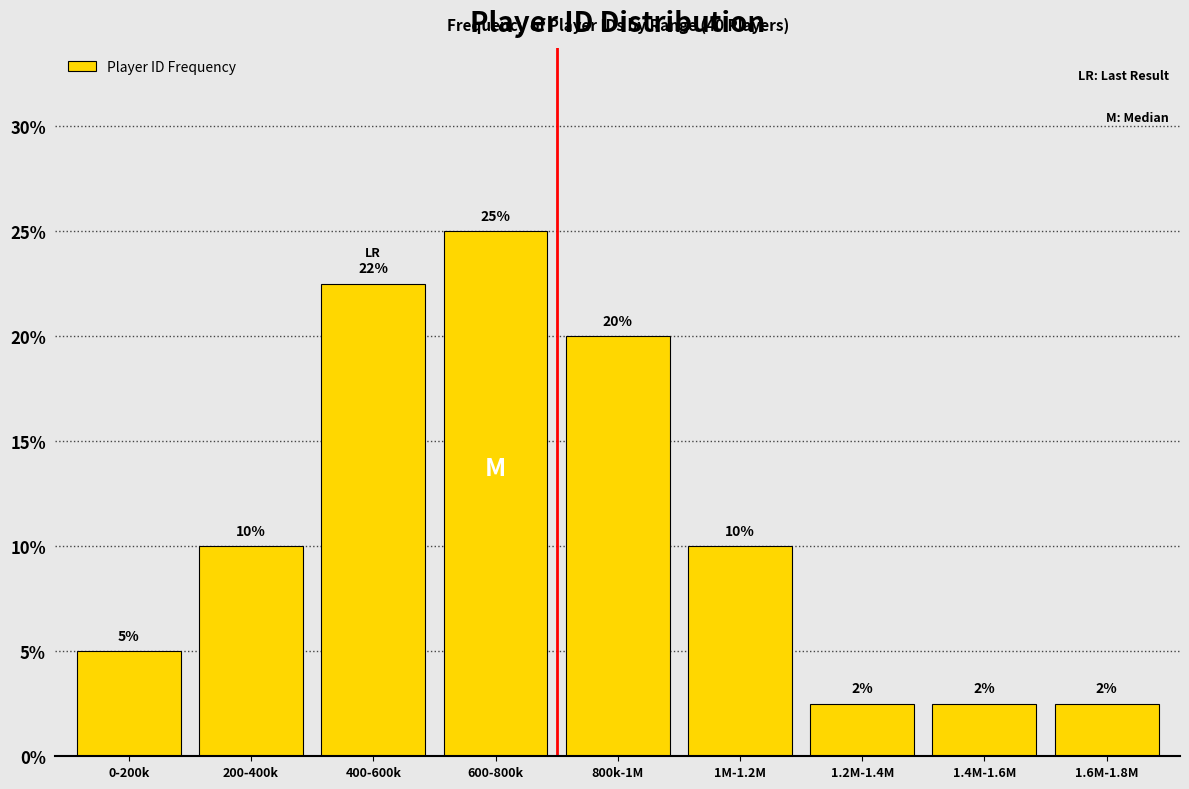

Which category has the highest value across all series?

600-800k